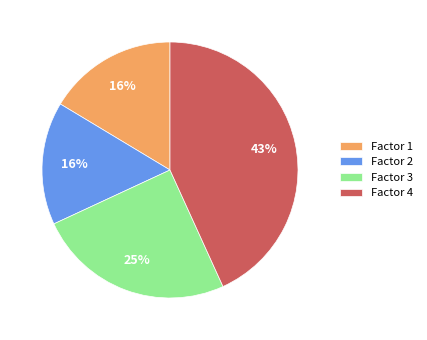

Does Factor 2 account for over 50% of the chart?

No